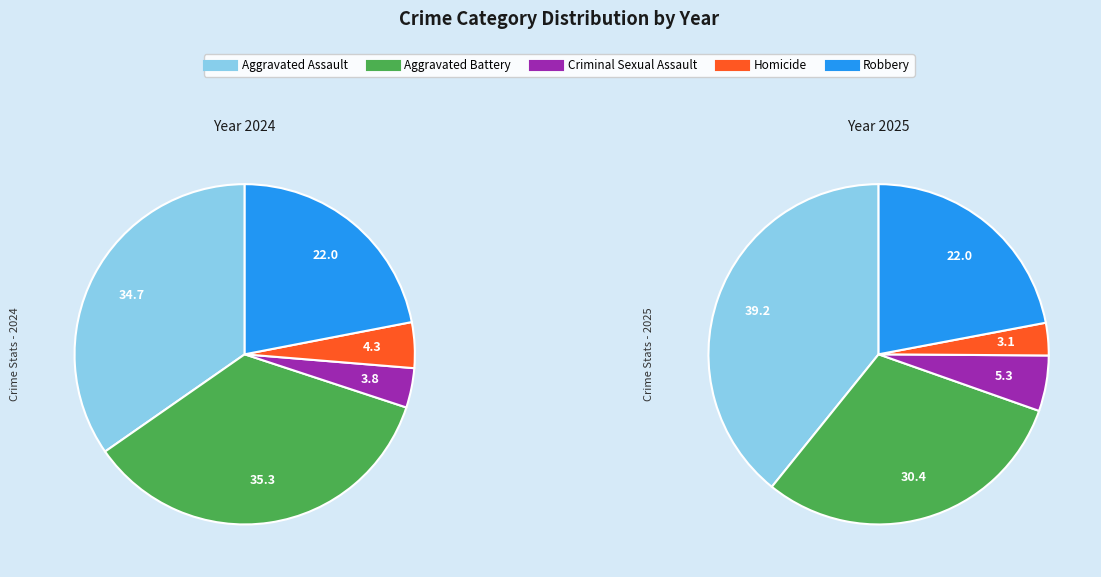

The Aggravated Assault slice represents 39% of the pie. True or false?

True